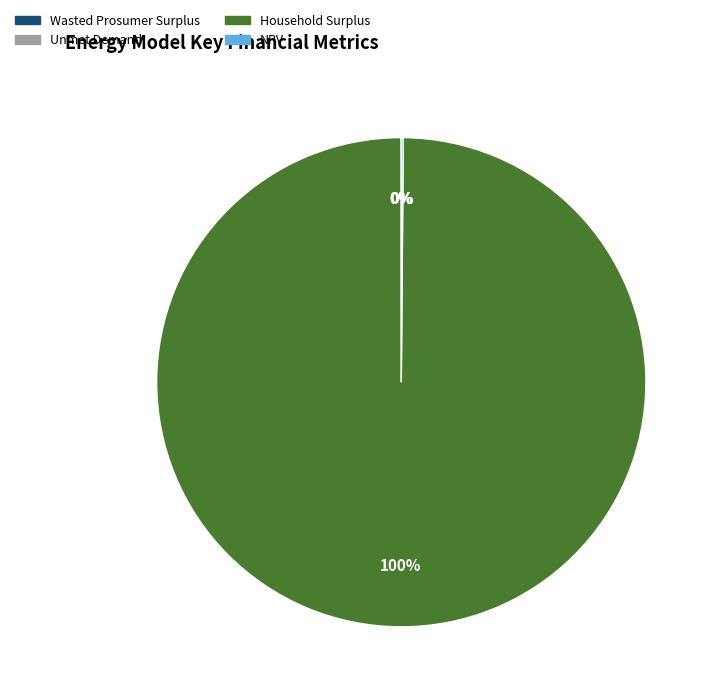

Which category has the biggest portion of the pie?

Household Surplus